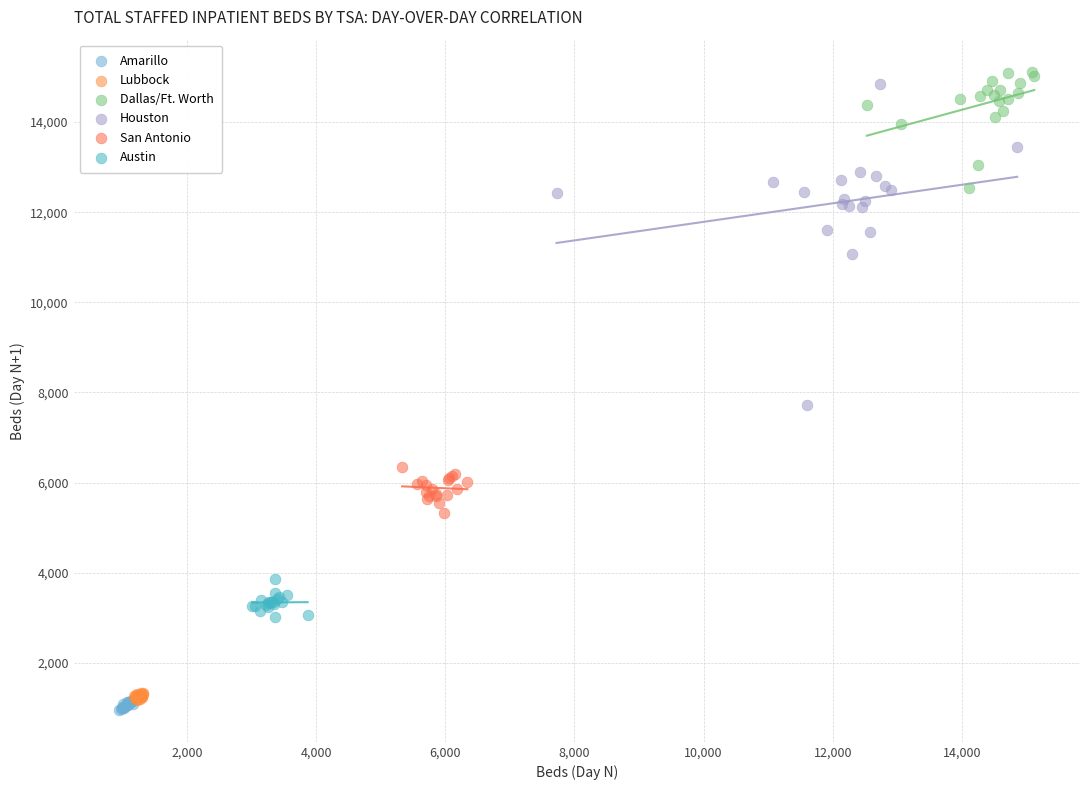

What are all the series names shown in the legend?

Amarillo, Lubbock, Dallas/Ft. Worth, Houston, San Antonio, Austin